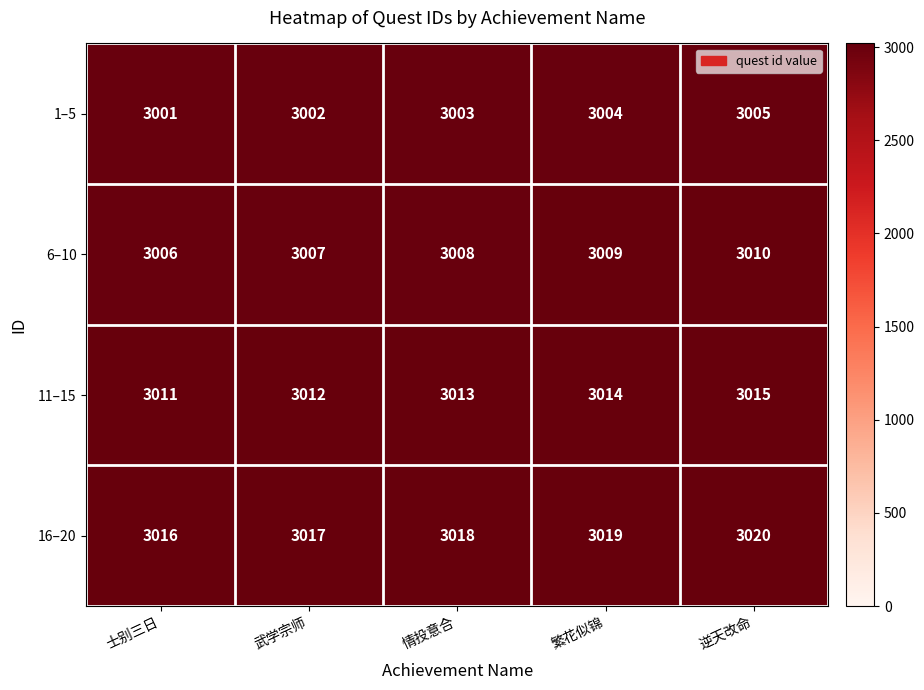

How many data points does each series have?

5